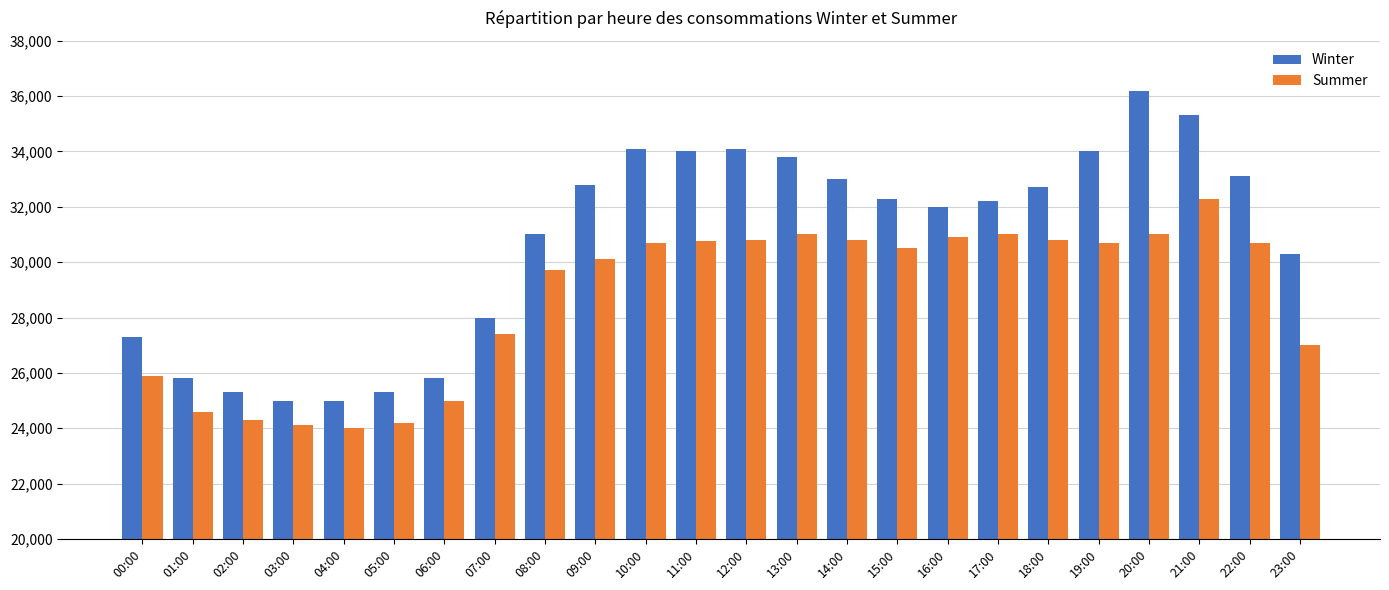

What is the minimum value for Summer?

24000